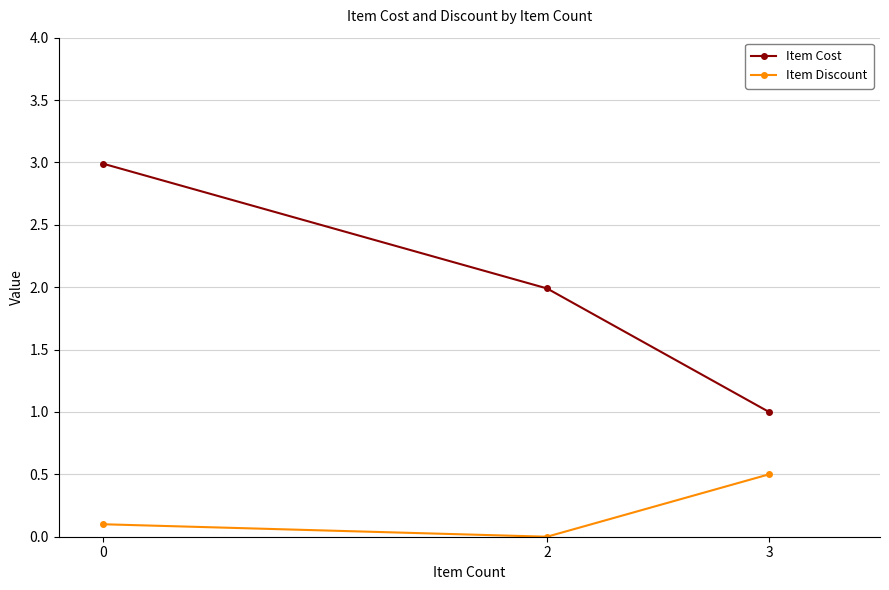

Reading right to left, list all the values displayed in this chart.

Item Cost: 1.0	2.0	3.0
Item Discount: 0.5	0.0	0.1